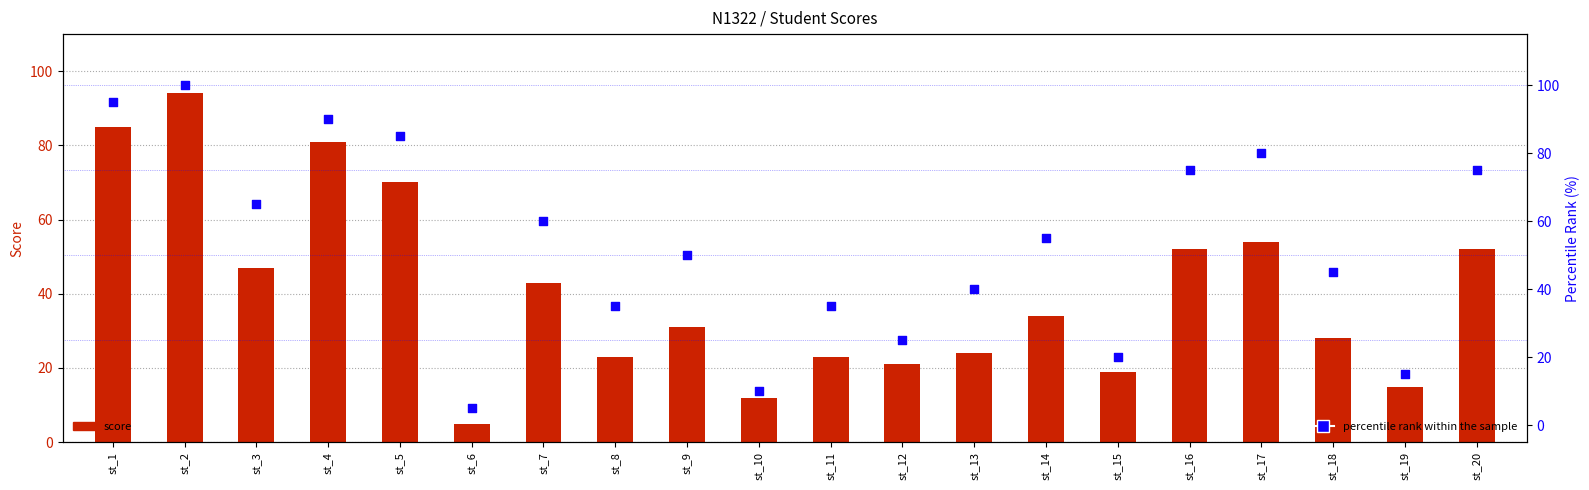

What are all the series names shown in the legend?

score, percentile rank within the sample